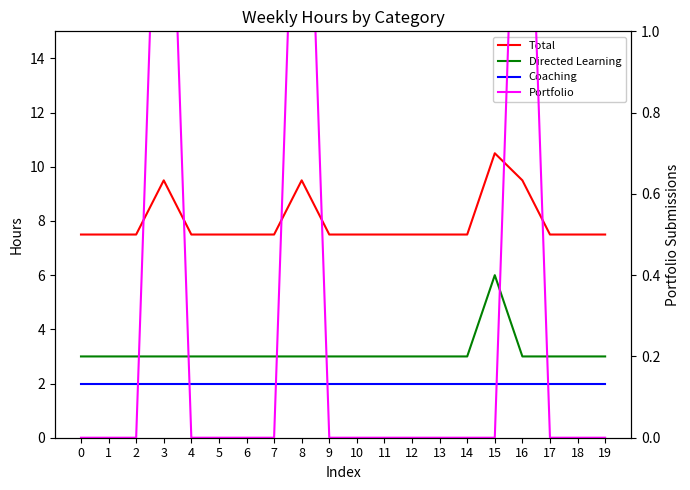

True or false: Portfolio and Coaching intersect in this chart.

False